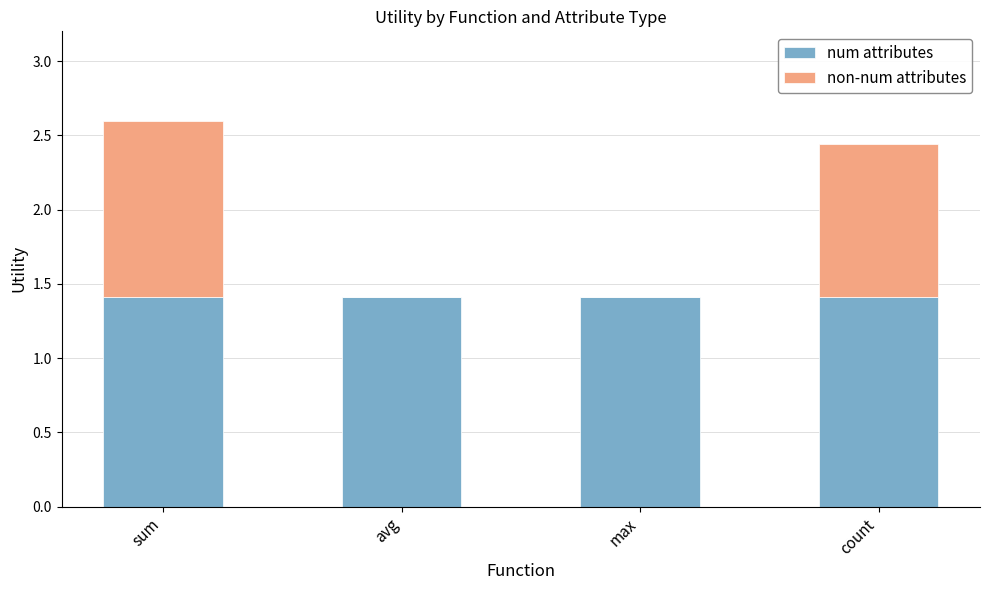

What are all the series names shown in the legend?

num attributes, non-num attributes